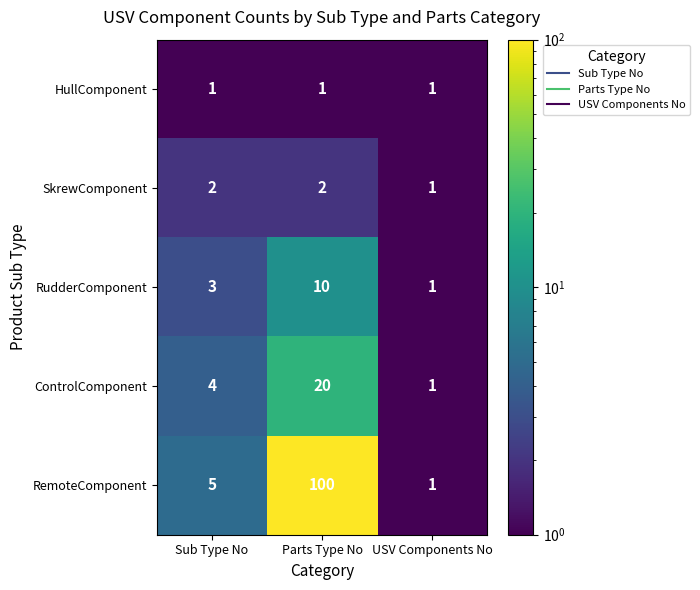

What is the difference between the highest and lowest values at Sub Type No?

4